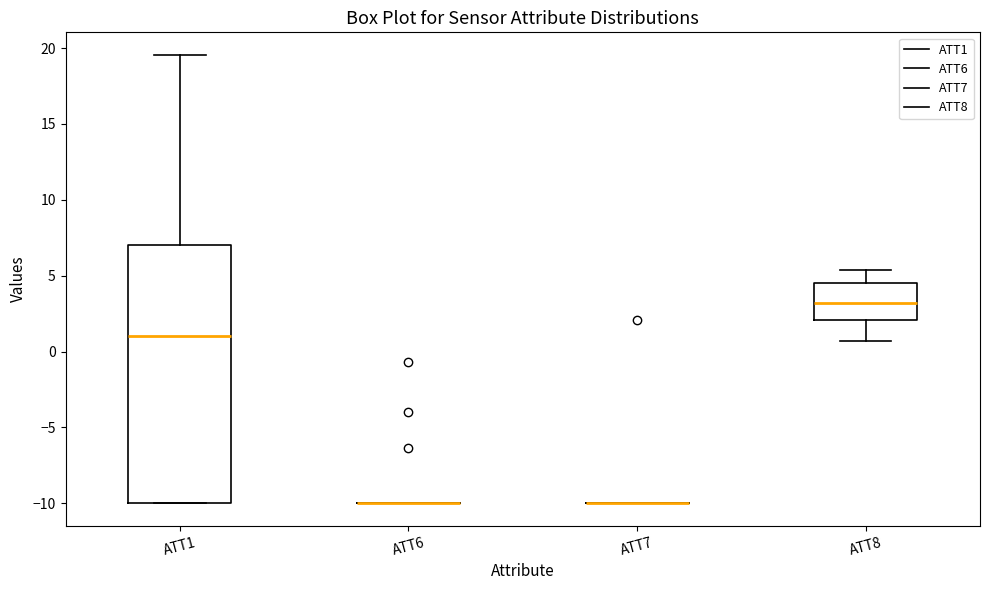

Reading left to right, transcribe this box plot: for each box, give where its median line is, the range the box spans, and where its two whiskers end, as read against the y-axis. The values are not printed on the chart, so give them approximately, as read against the axis.

ATT1: median 1.0, box -10.0 to 7.0, whiskers -10.0 to 19.5
ATT6: box collapsed to a line at -10.0, whiskers -10.0 to -10.0
ATT7: box collapsed to a line at -10.0, whiskers -10.0 to -10.0
ATT8: median 3.0, box 2.0 to 4.5, whiskers 0.5 to 5.5